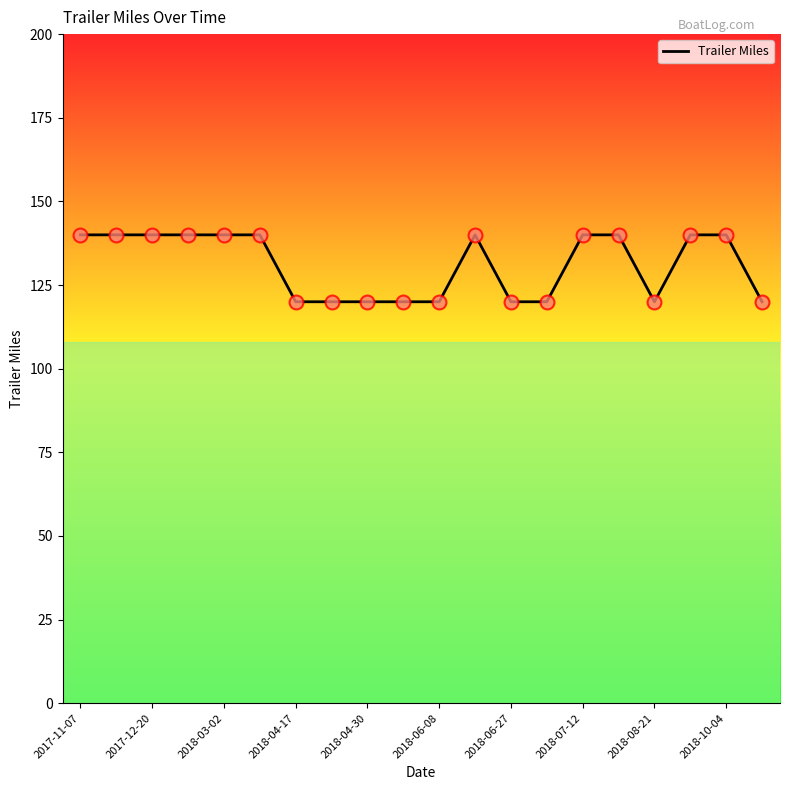

What is the difference between the maximum and minimum values?

20